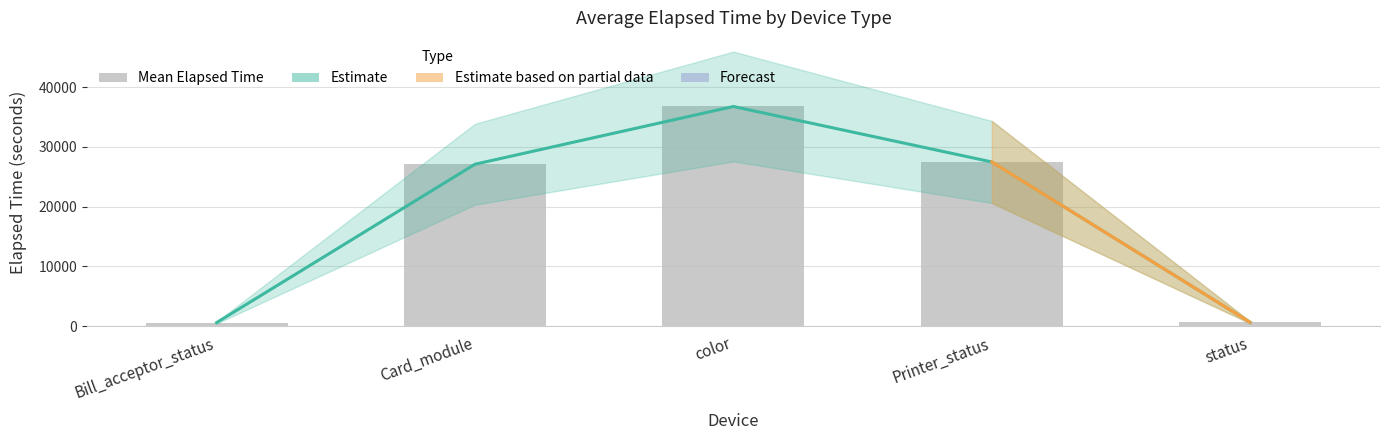

Reading left to right, list all the values displayed in this chart.

Estimate: Bill_acceptor_status=575.6	Card_module=27083.3	color=36742.5	Printer_status=27465.0	status=618.1
Mean Elapsed Time: Bill_acceptor_status=575.6	Card_module=27083.3	color=36742.5	Printer_status=27465.0	status=618.1